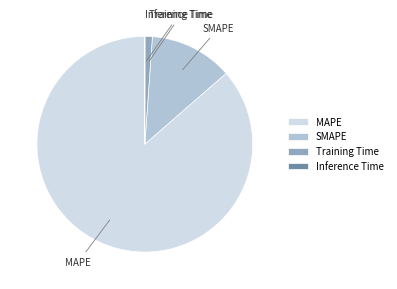

Between SMAPE and MAPE, which is larger?

MAPE